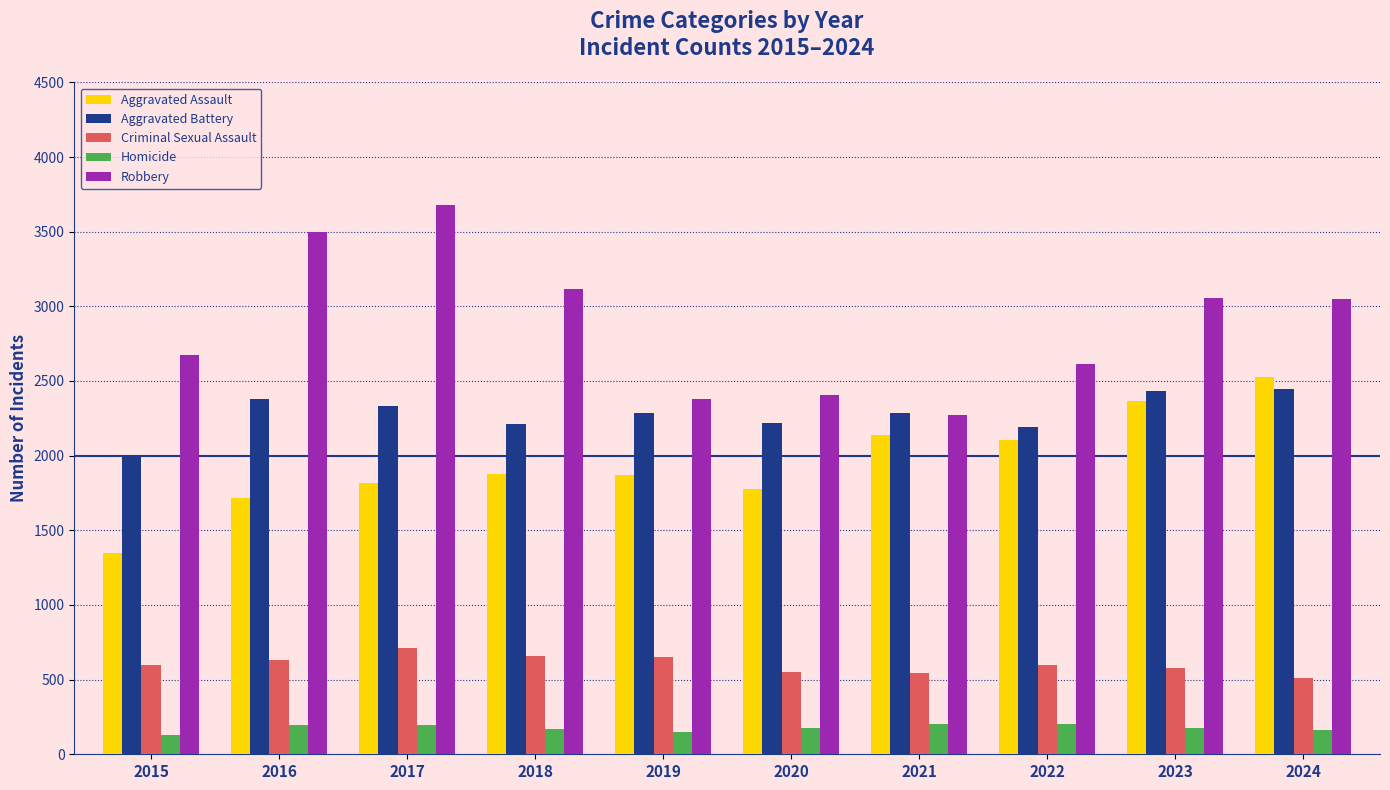

How many values in the Homicide series are below 178?

5